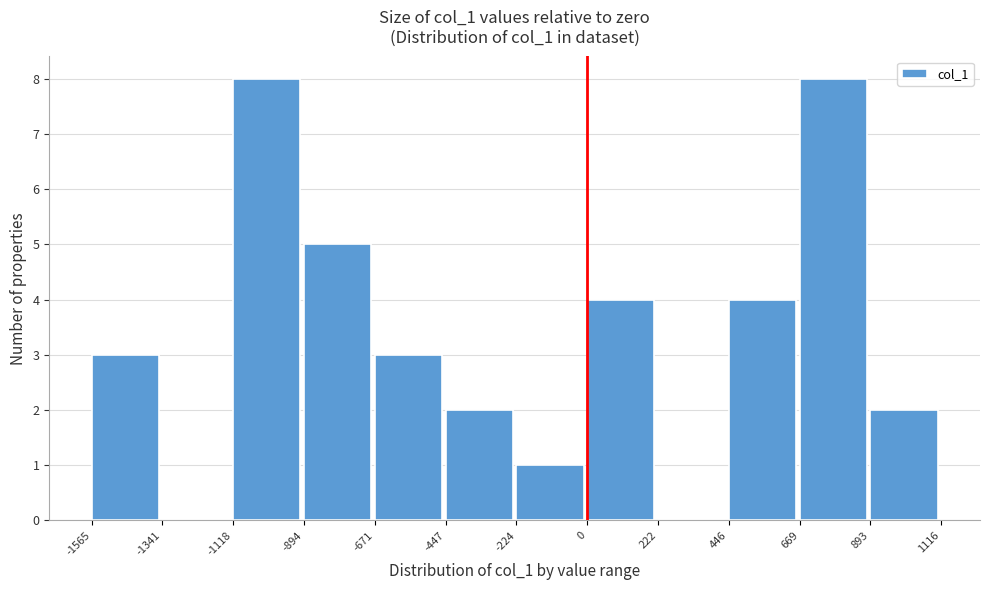

How tall is the bar that spans -447 to -224 on the x-axis? The values are not printed on the chart, so give them approximately, as read against the axis.

2